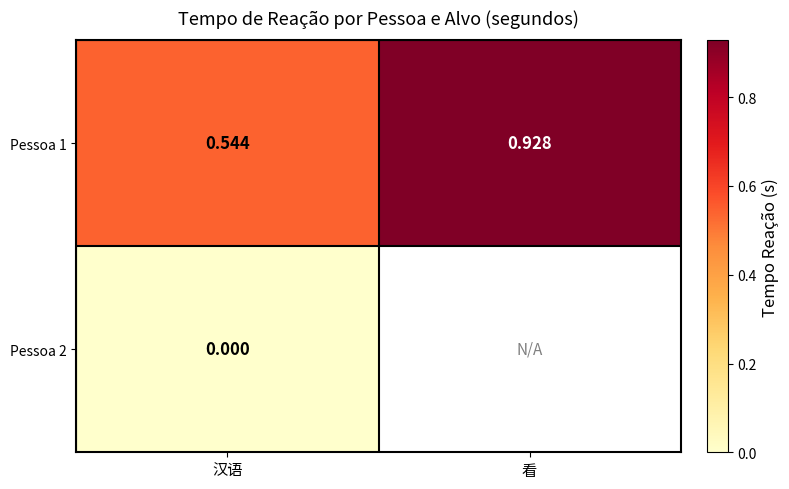

Where is Pessoa 1 nearest to the value 0?

汉语